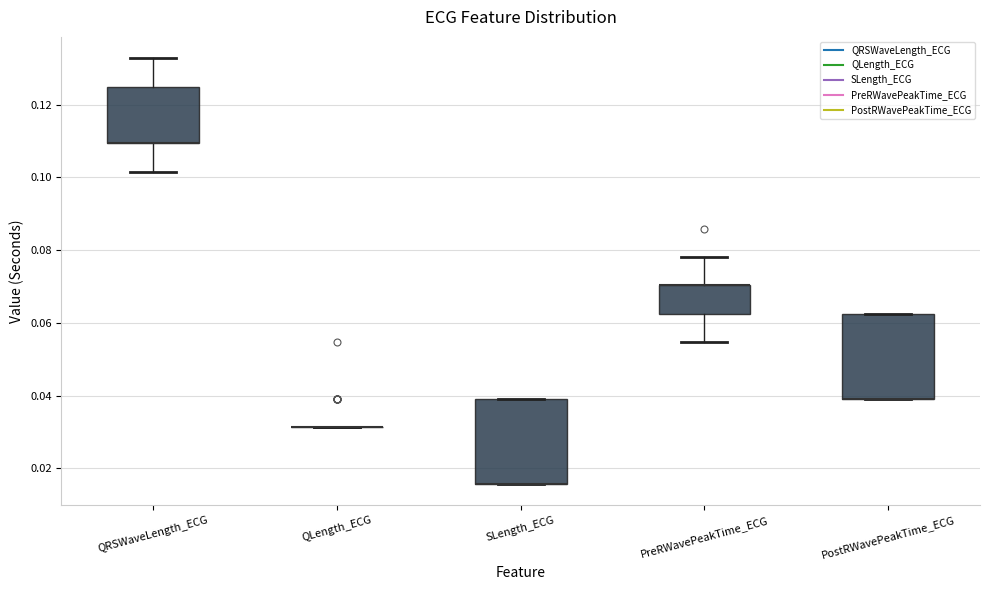

Reading left to right, transcribe this box plot: for each box, give where its median line is, the range the box spans, and where its two whiskers end, as read against the y-axis. The values are not printed on the chart, so give them approximately, as read against the axis.

QRSWaveLength_ECG: median 0.110 (drawn on the box's lower edge), box 0.110 to 0.126, whiskers 0.102 to 0.132
QLength_ECG: box collapsed to a line at 0.032, whiskers 0.032 to 0.032
SLength_ECG: median 0.016 (drawn on the box's lower edge), box 0.016 to 0.040, whiskers 0.016 to 0.040
PreRWavePeakTime_ECG: median 0.070 (drawn on the box's upper edge), box 0.062 to 0.070, whiskers 0.054 to 0.078
PostRWavePeakTime_ECG: median 0.040 (drawn on the box's lower edge), box 0.040 to 0.062, whiskers 0.040 to 0.062